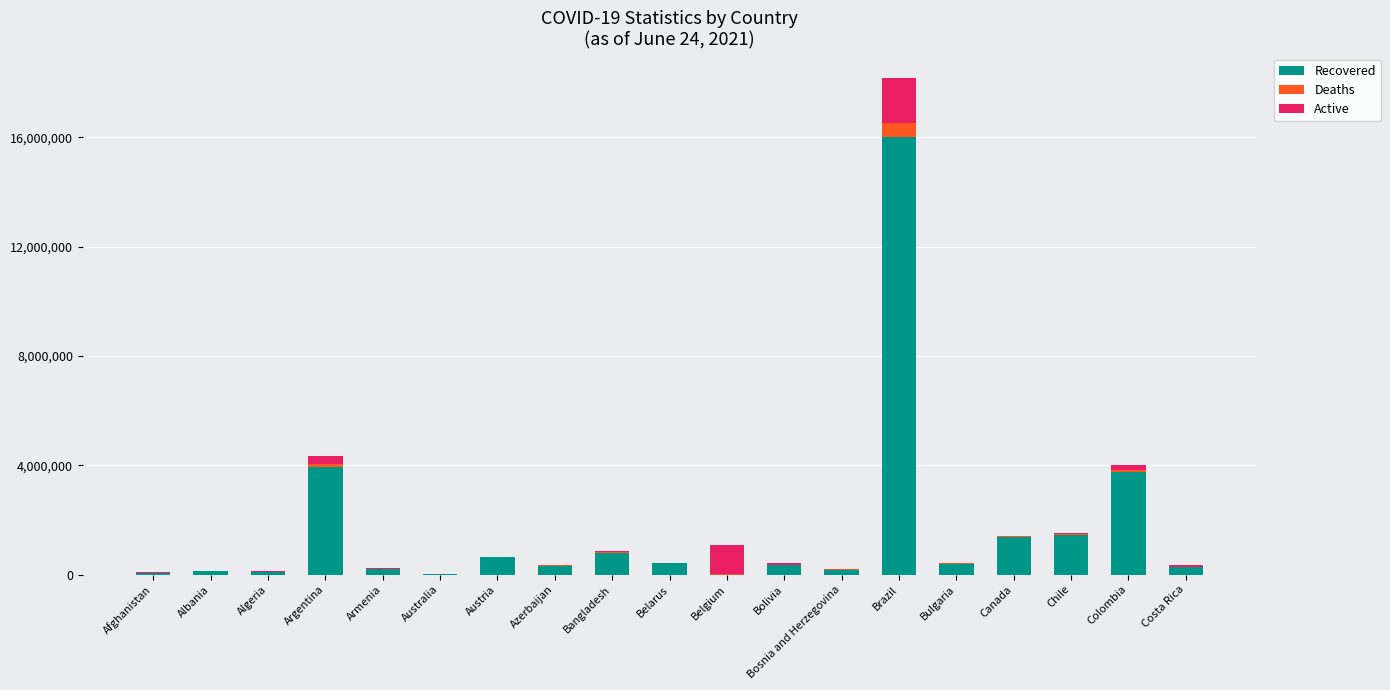

At which category is the sum across all series the highest?

Brazil